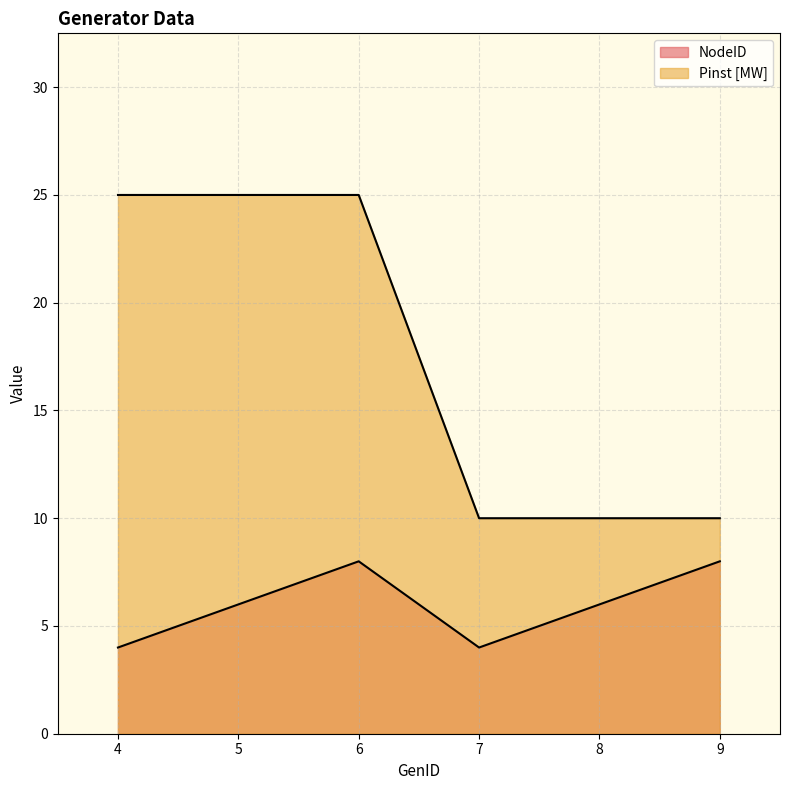

Which series has the largest total across all categories?

Pinst [MW]